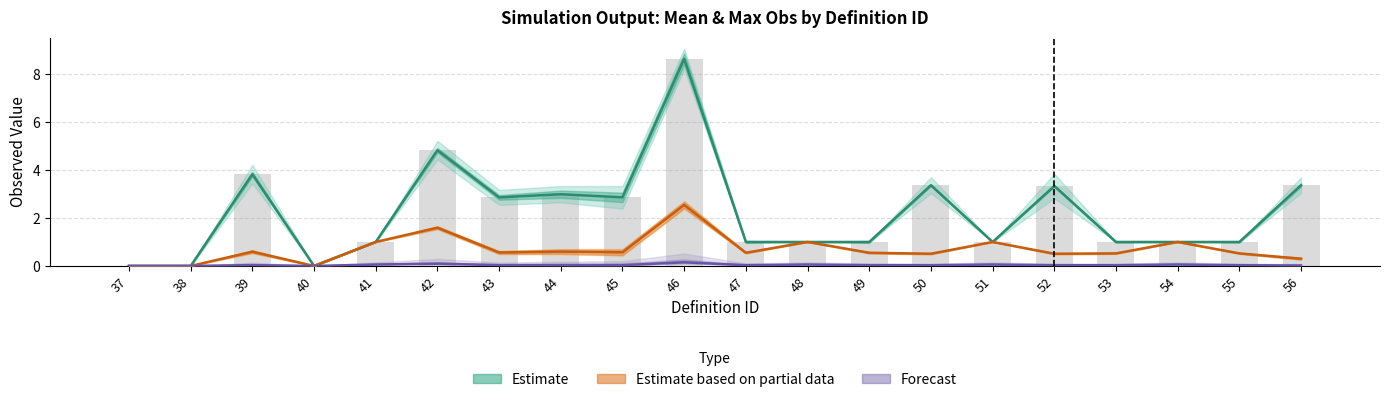

At which category is the sum across all series the highest?

46